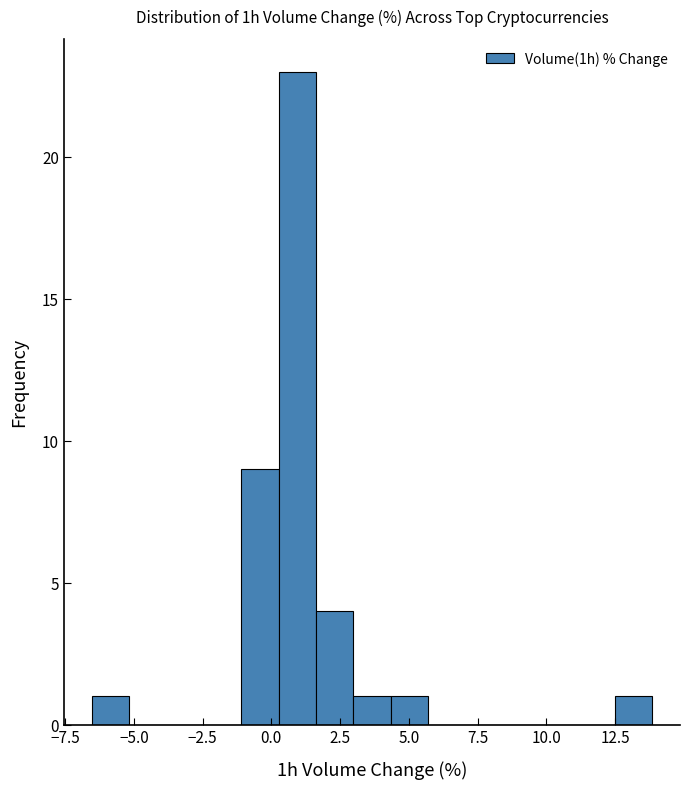

Around what value on the x-axis is the tallest bar? Give the approximate position of its centre, as read against the axis.

1.0